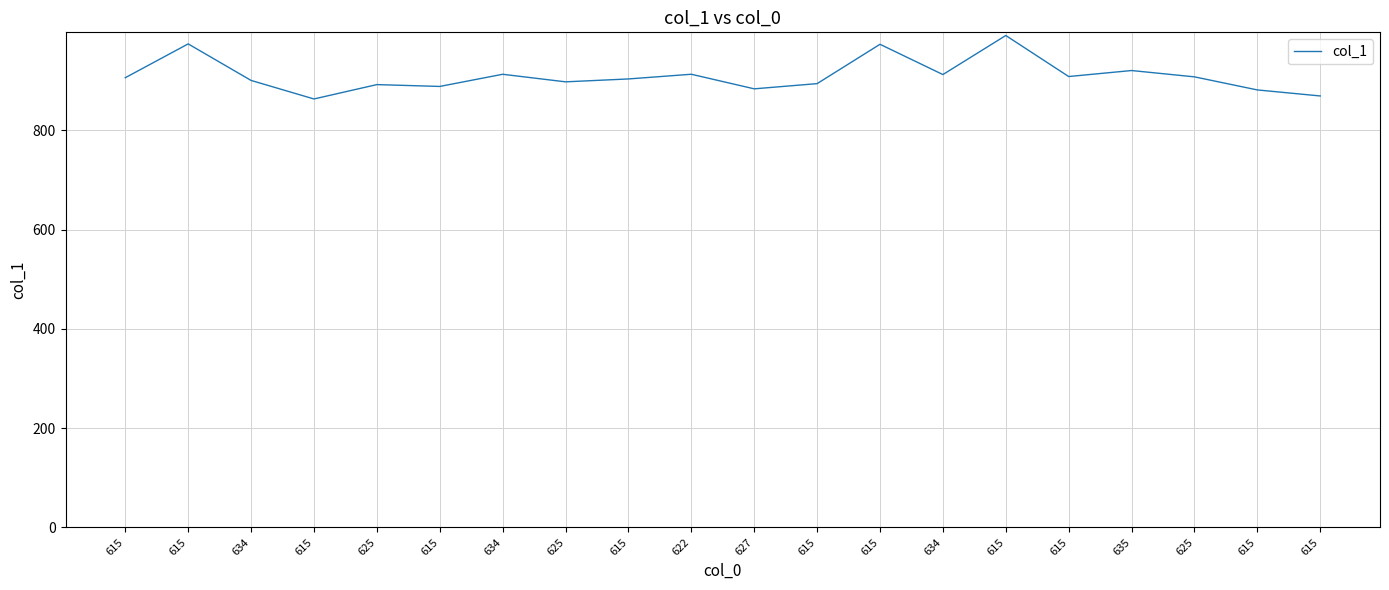

What is the difference between the maximum and minimum values?

127.9